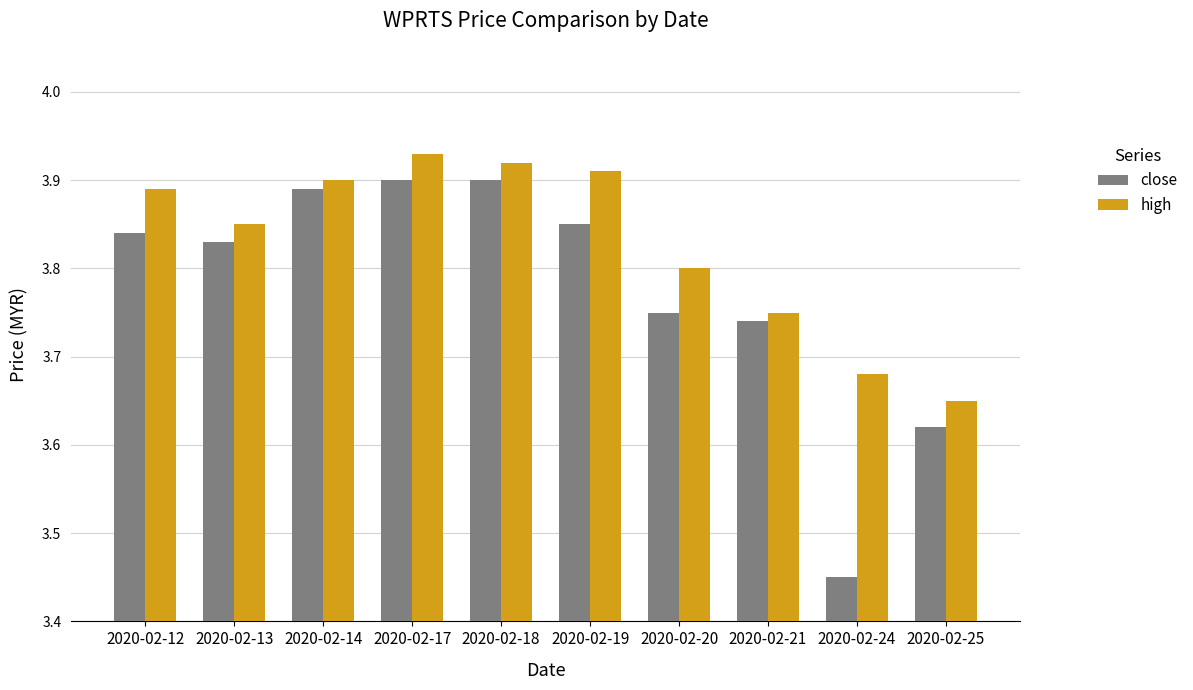

Which series changed the most between 2020-02-12 and 2020-02-13?

high